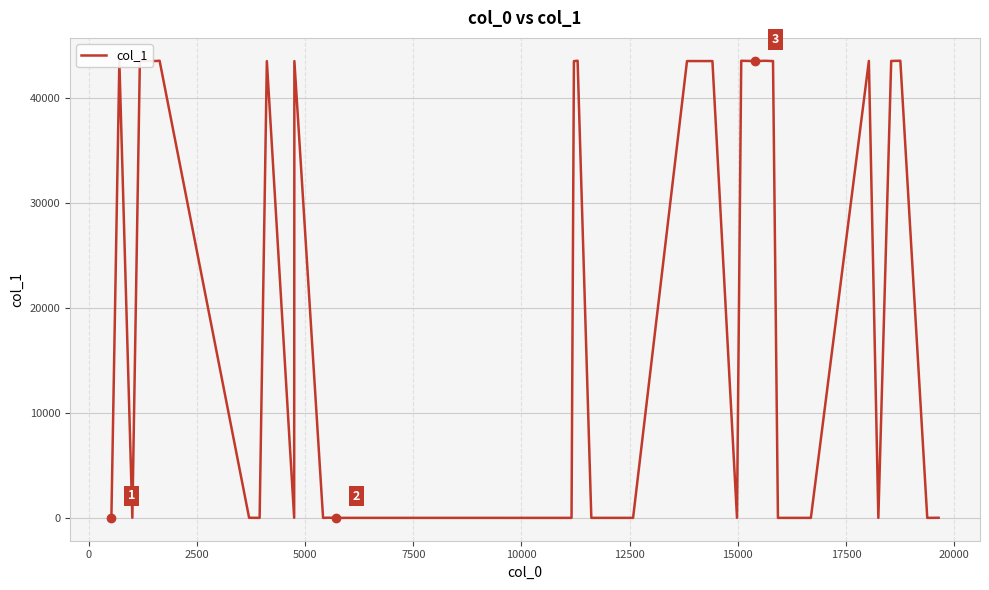

What is the maximum value shown in the chart?

43579